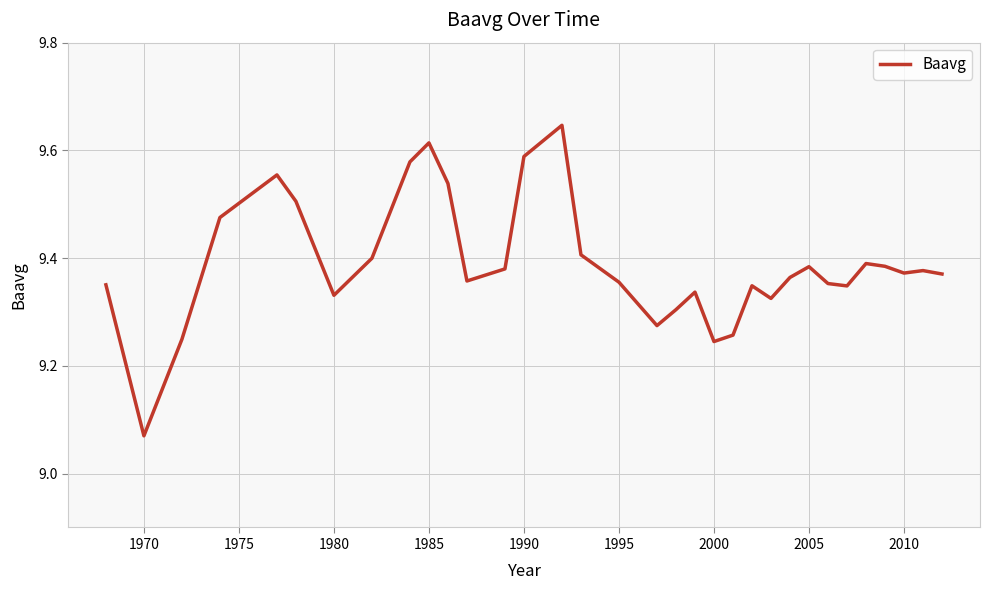

What is the difference between the maximum and minimum values?

0.6